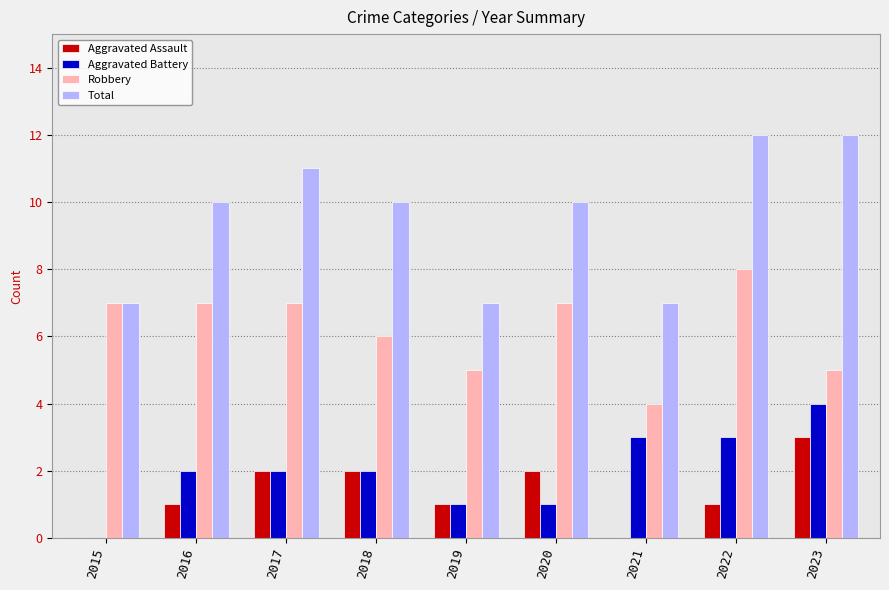

Is it true that Aggravated Battery equals 2 at 2015?

False